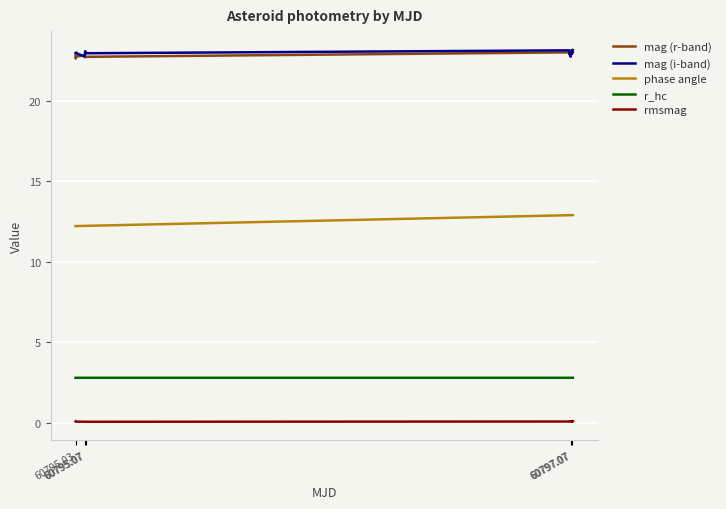

What is the maximum value for mag (r-band)?

23.2